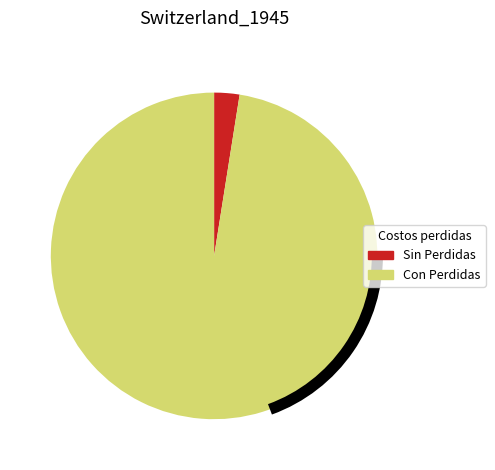

Count the number of slices in the pie.

2